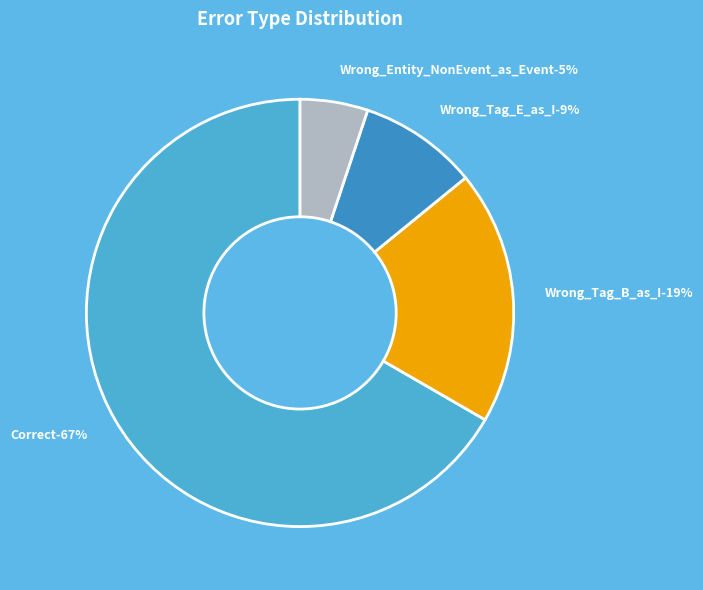

What percentage is the Wrong_Entity_NonEvent_as_Event slice, to the nearest percent?

5%